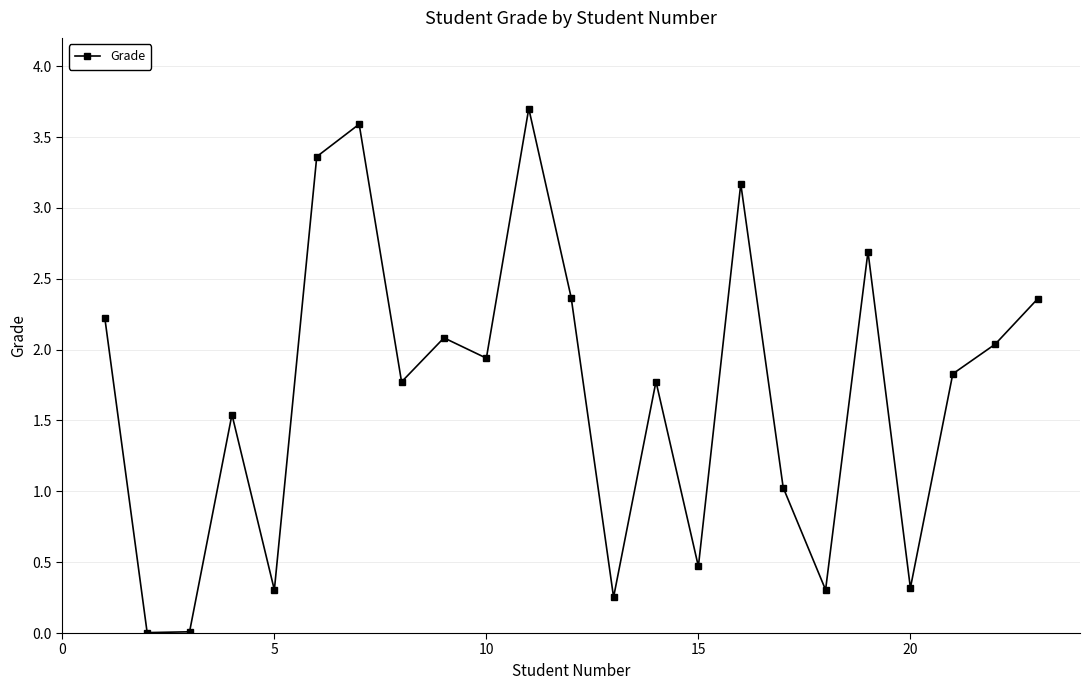

What is the difference between the second highest and minimum values?

3.6